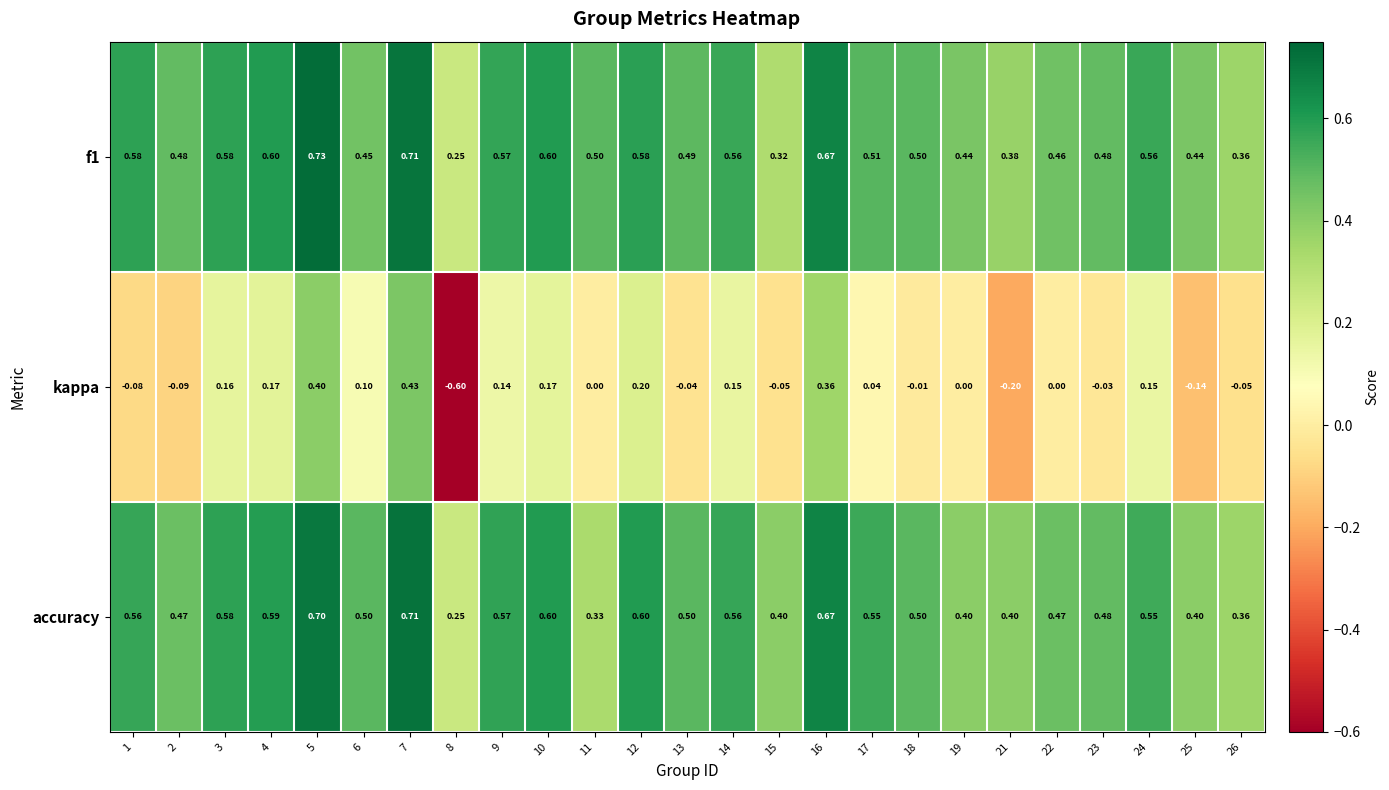

Which series has the largest total across all categories?

f1